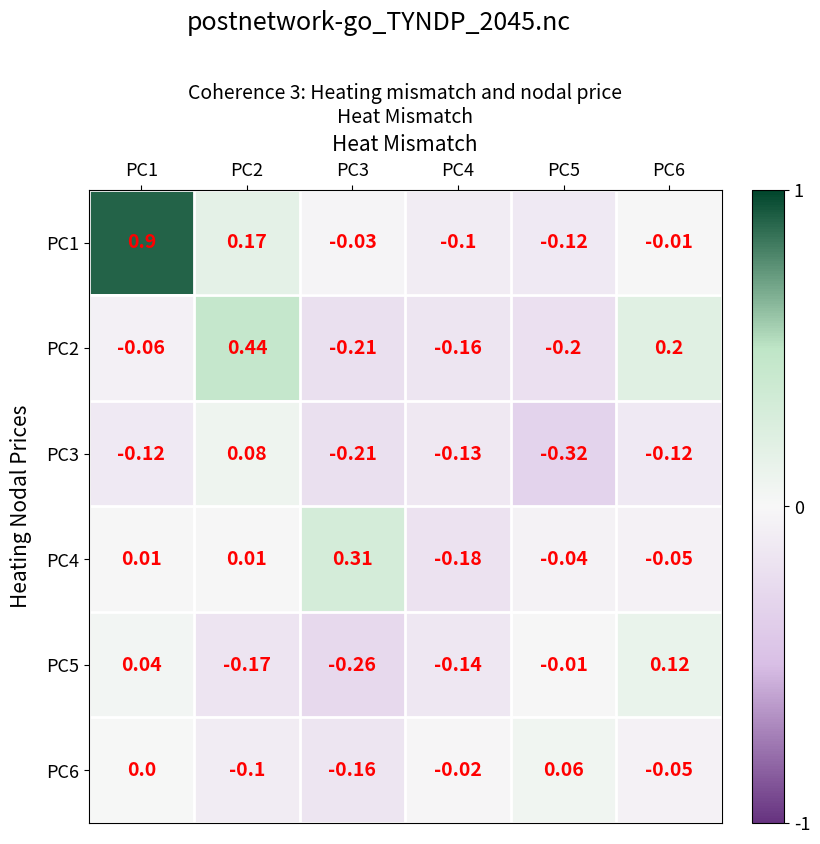

Is the value of PC1 at PC1 greater than the value of PC2 at PC4?

Yes